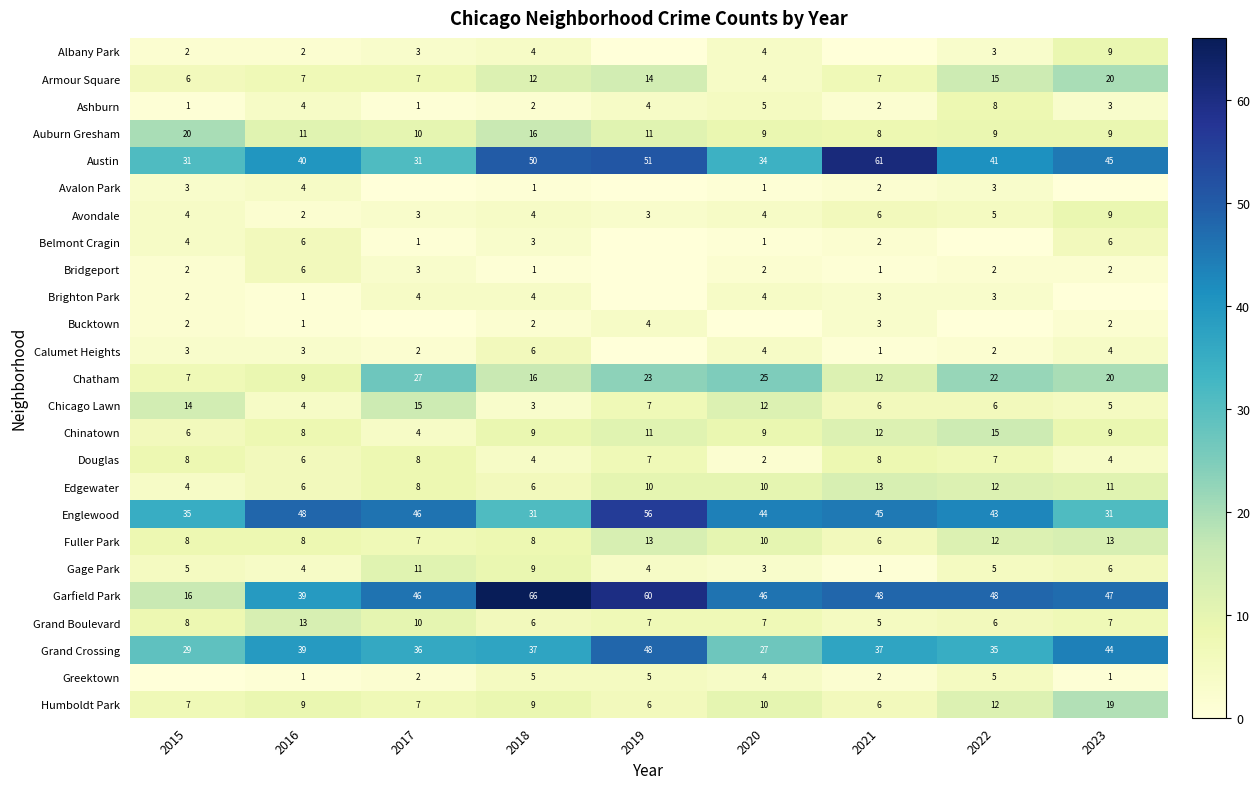

What is the minimum value for Austin?

31